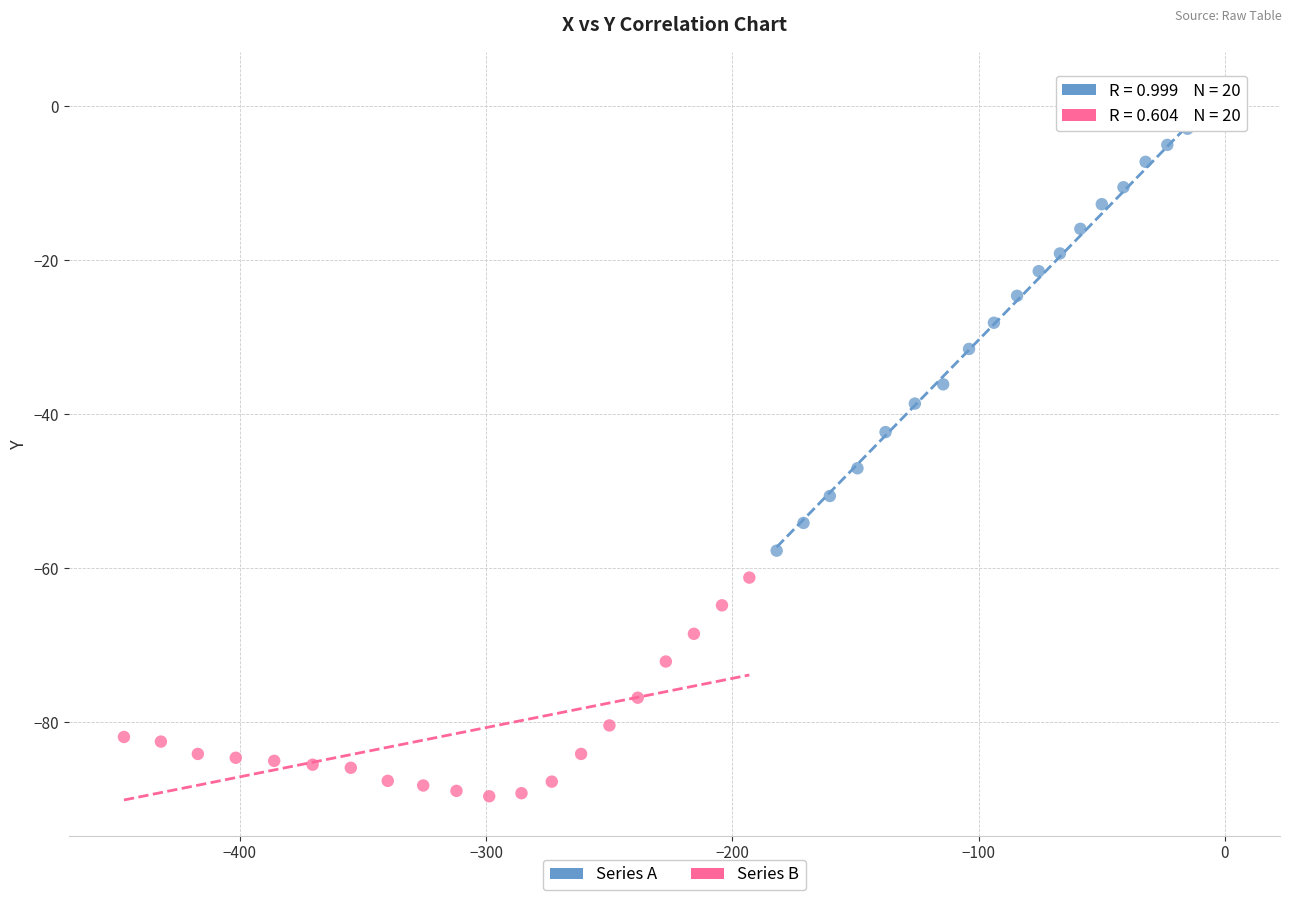

Which series reaches the minimum Y coordinate?

Series B